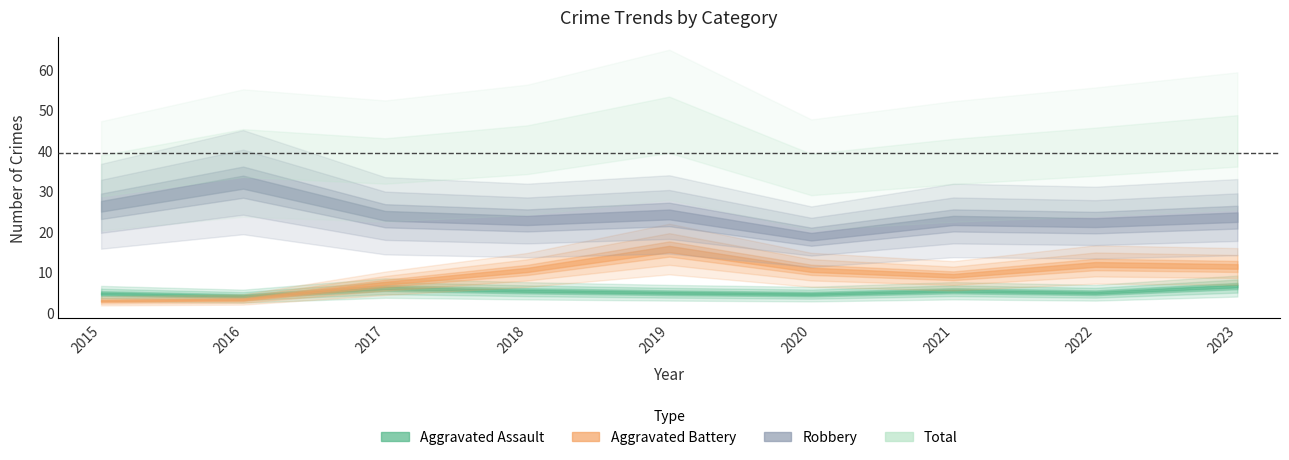

How many data points in Robbery are above 24?

3